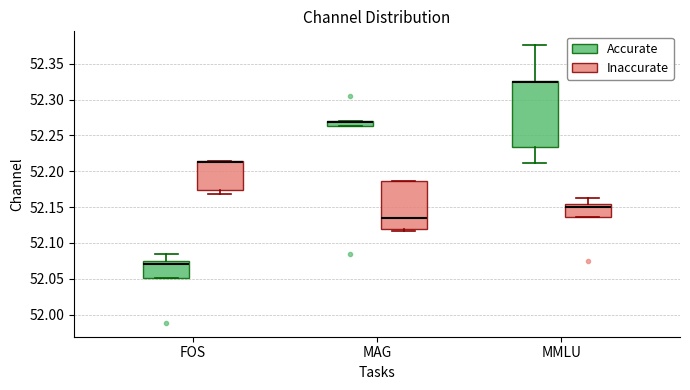

Which box is the tallest, from its lower edge to its upper edge?

MMLU (Accurate)